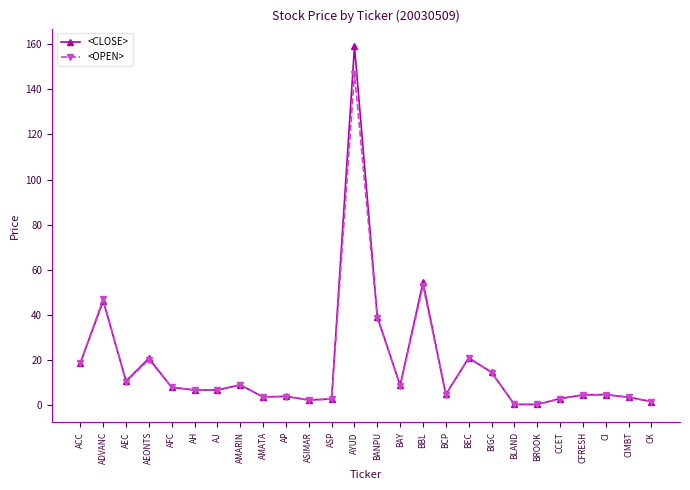

What is the label of the 22nd point from the right?

AFC